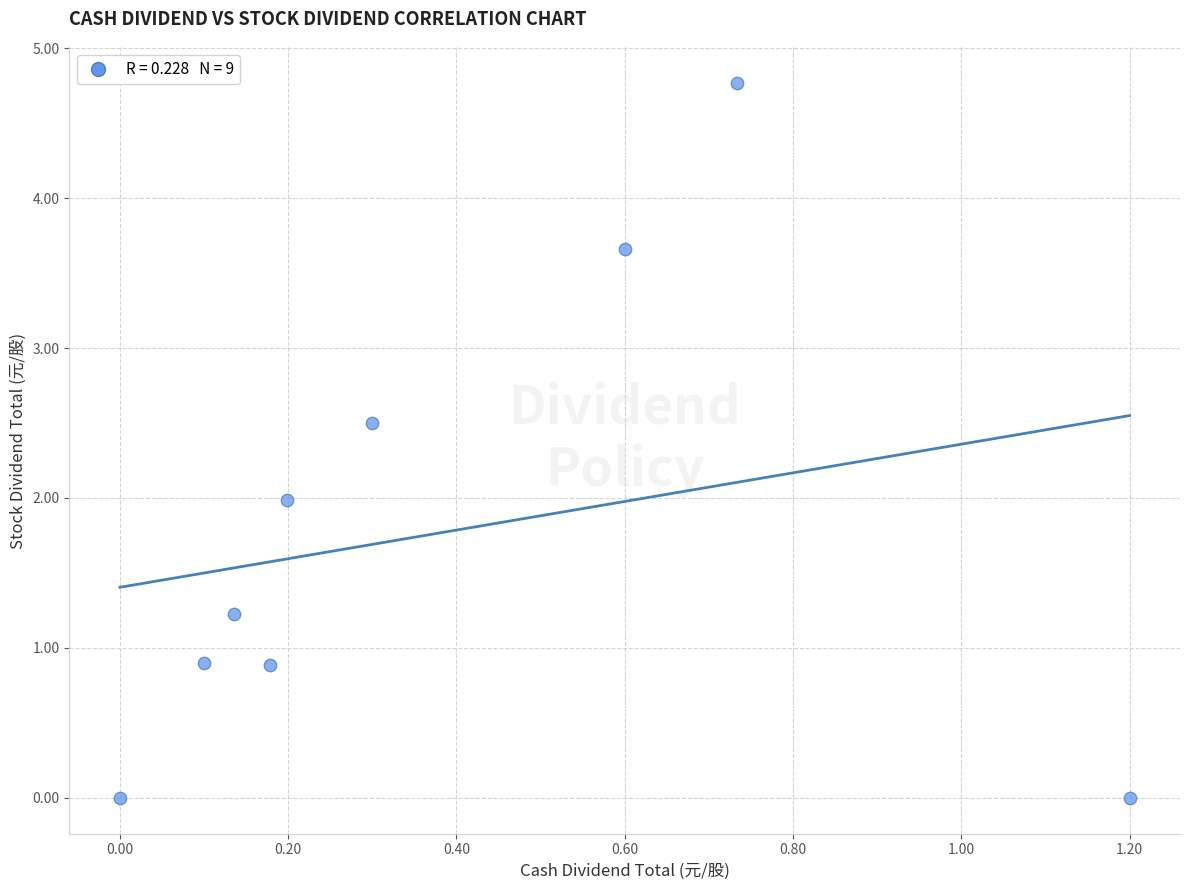

What is the range of X values (max minus min)?

1.2